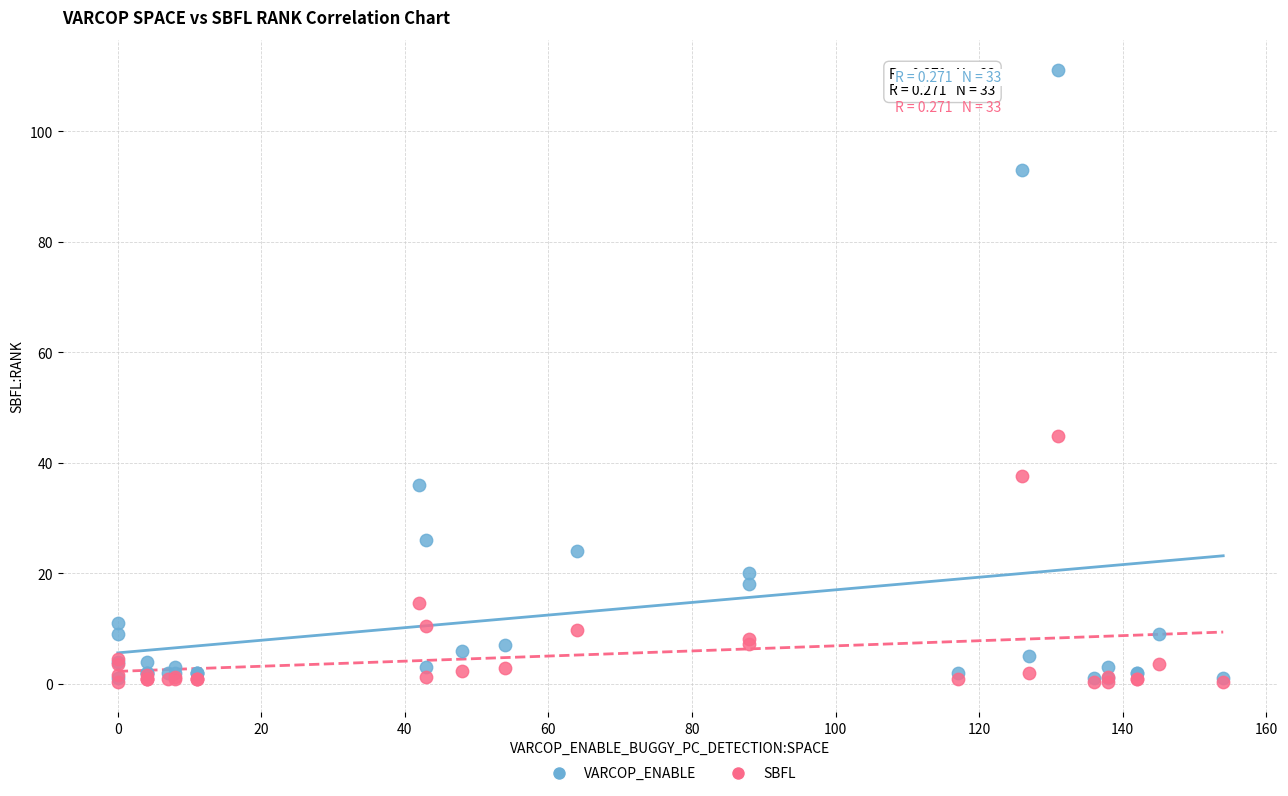

Across all series, what Y value is closest to 55?

44.9